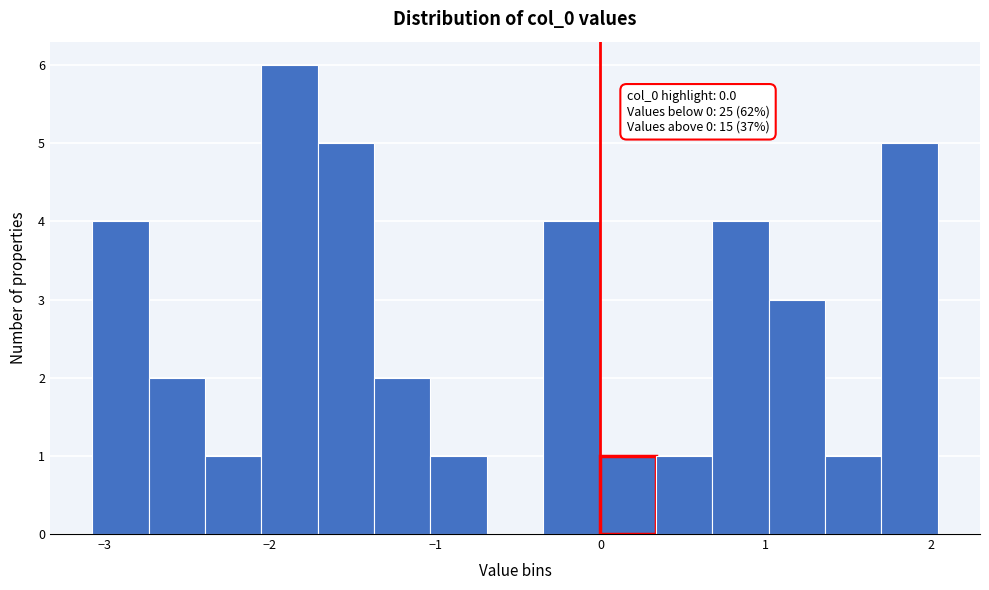

Around what value on the x-axis is the tallest bar? Give the approximate position of its centre, as read against the axis.

-1.9